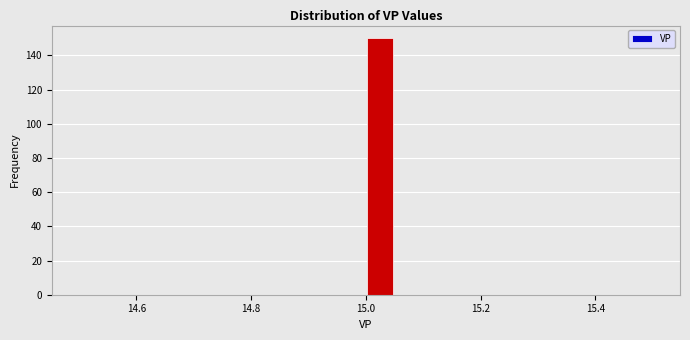

Around what value on the x-axis is the tallest bar? Give the approximate position of its centre, as read against the axis.

15.02